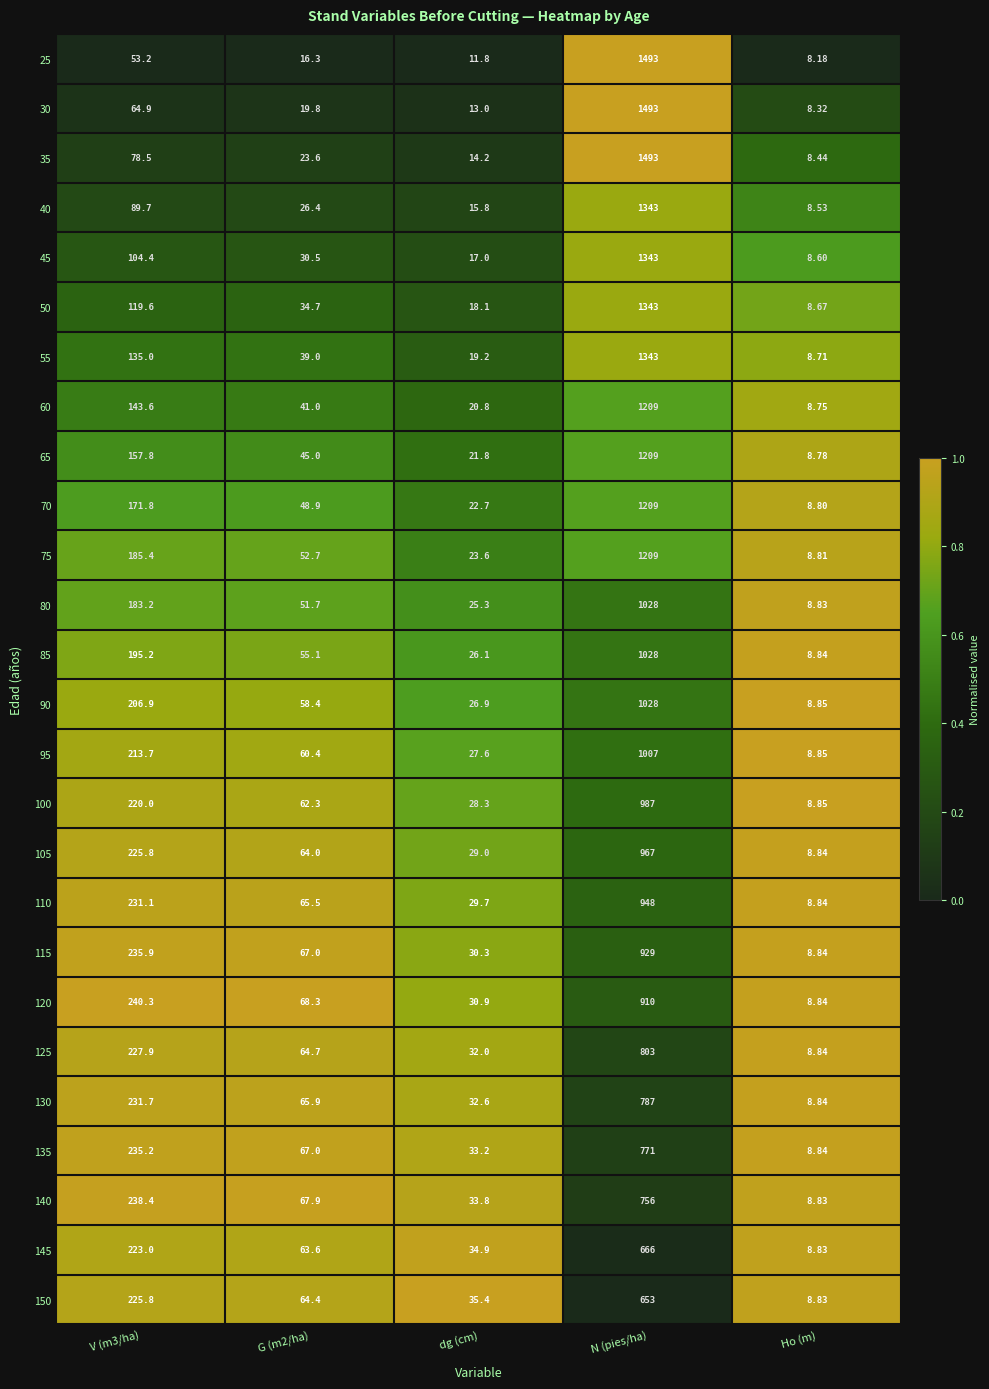

Is the value of 40 at G (m2/ha) greater than the value of 50 at Ho (m)?

Yes